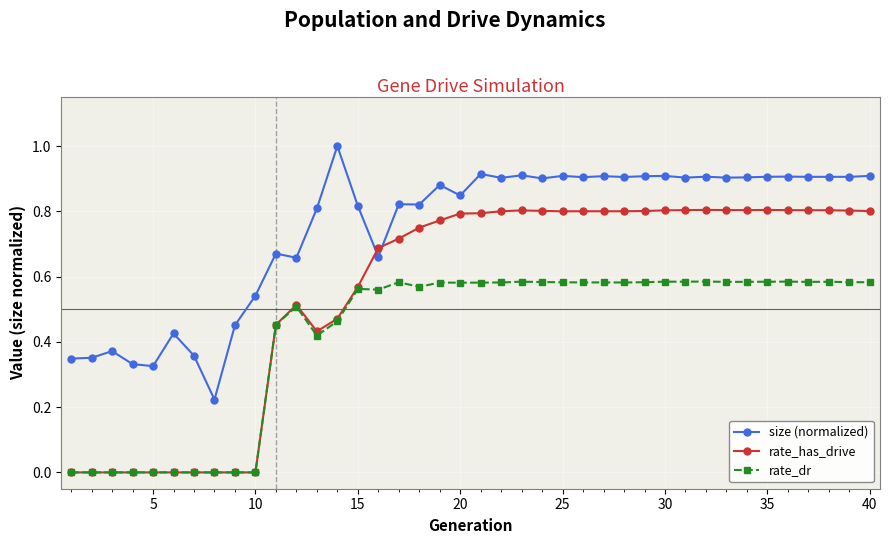

What is the maximum value for size (normalized)?

1.0